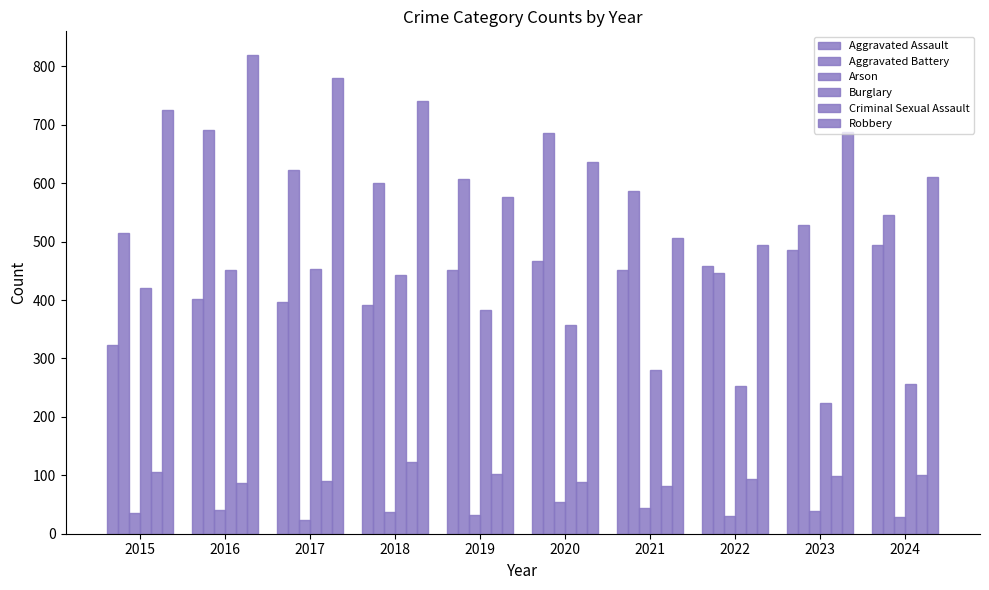

What is the value of the Arson bar at the 5th from the left?

32